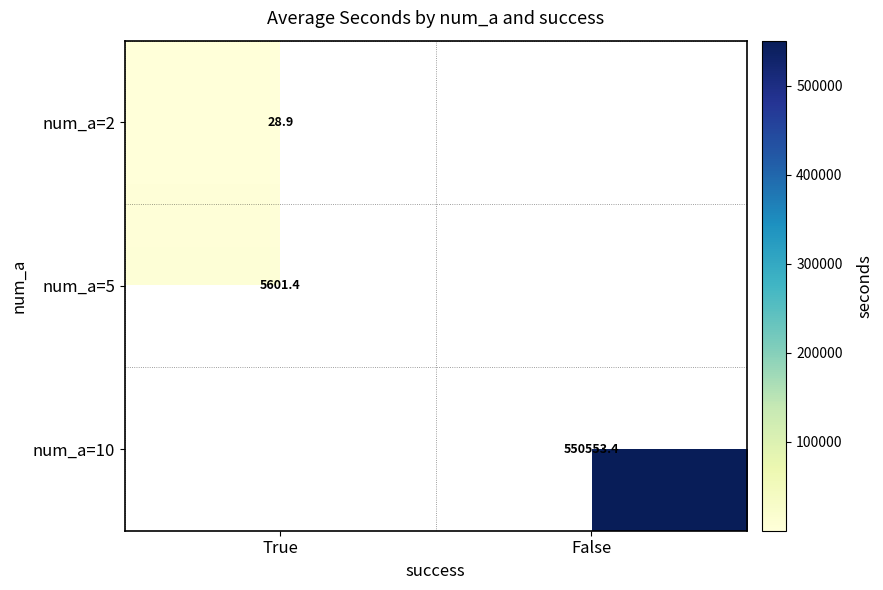

How many positive values does the num_a=10 series have?

1